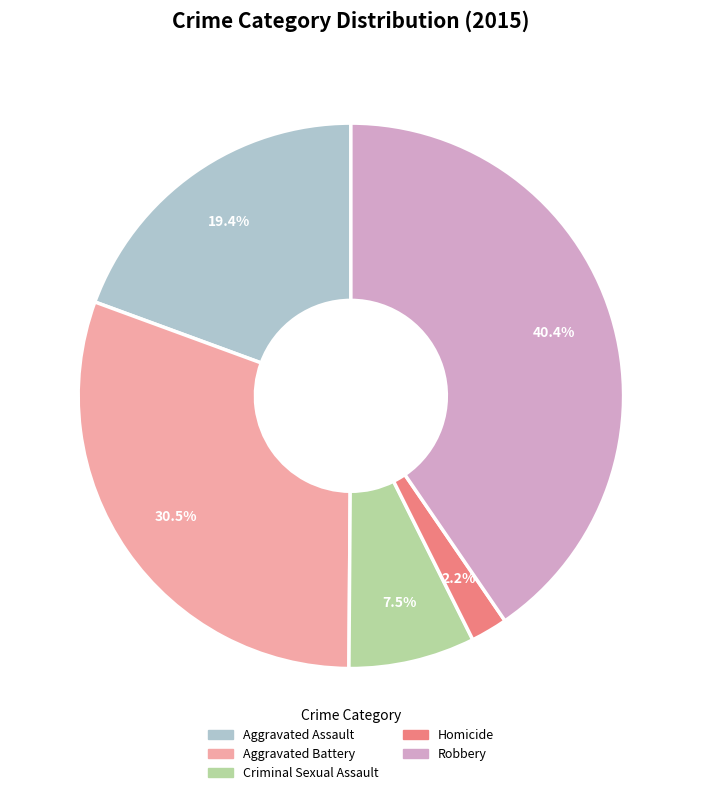

Does any single category account for the majority?

No